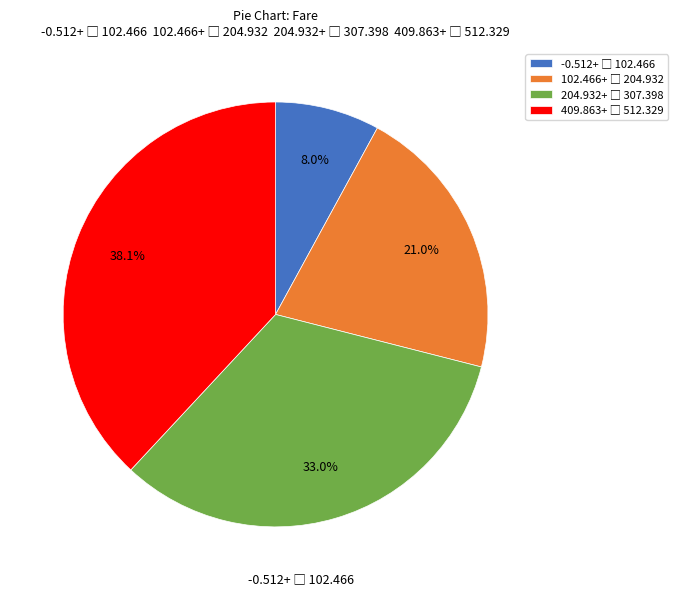

Is there any slice that represents more than half of the pie?

No